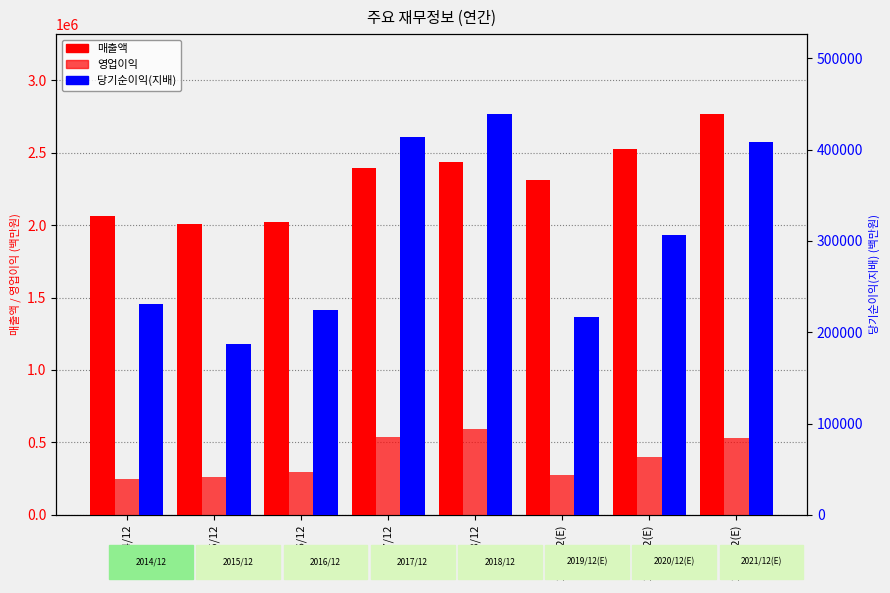

Rank the series by their maximum value, from highest to lowest.

매출액, 영업이익, 당기순이익(지배)